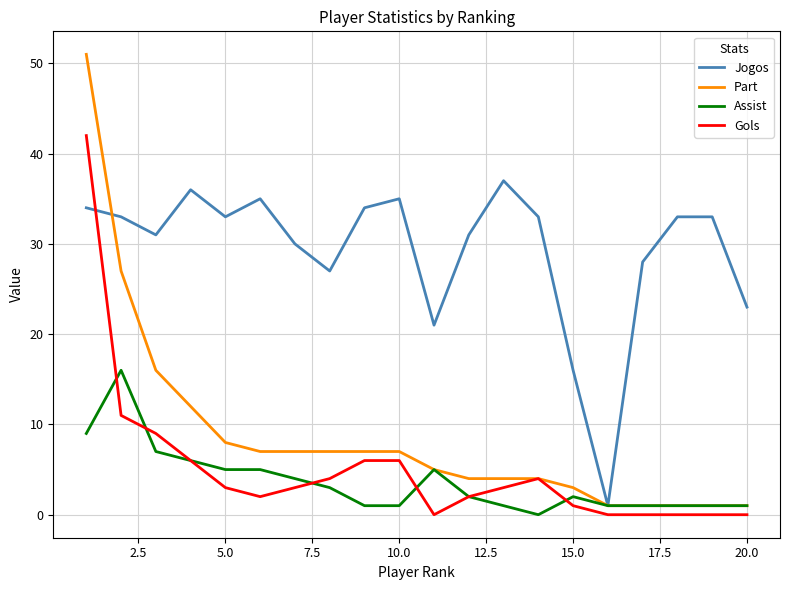

Which series has the widest spread of values?

Part